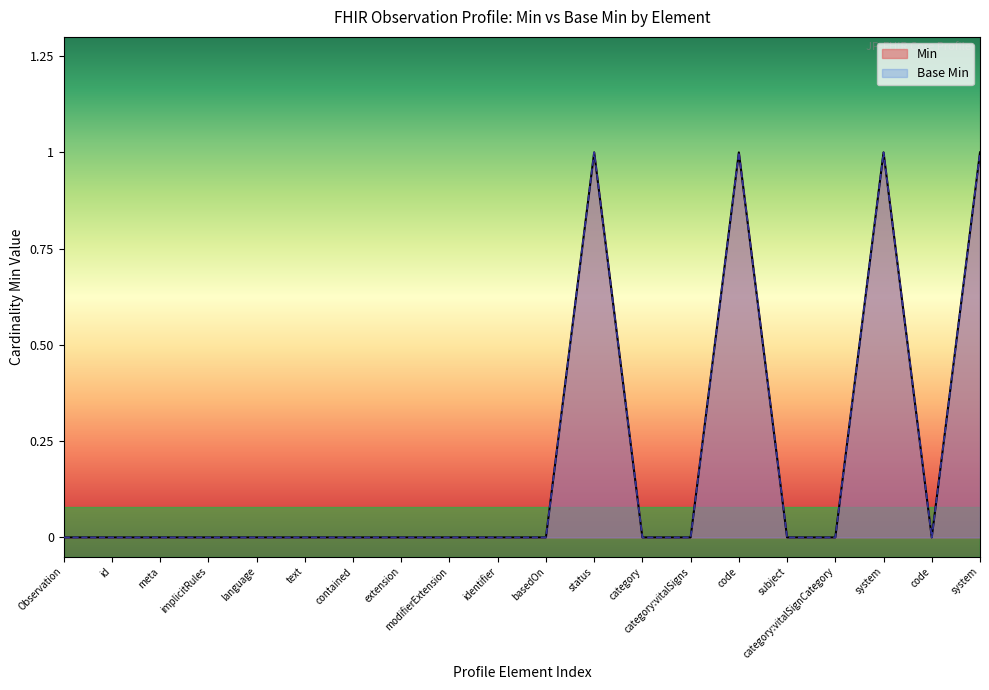

Which series has the largest range (max minus min)?

Min